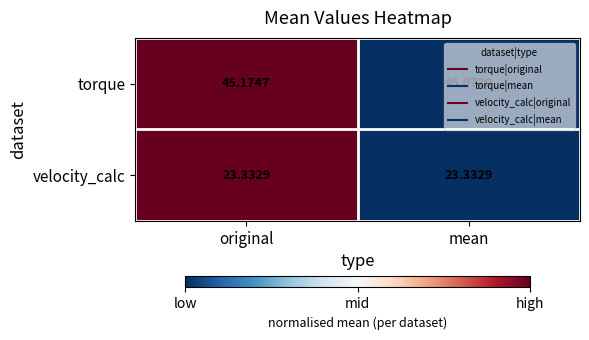

How many series are shown in this chart?

2